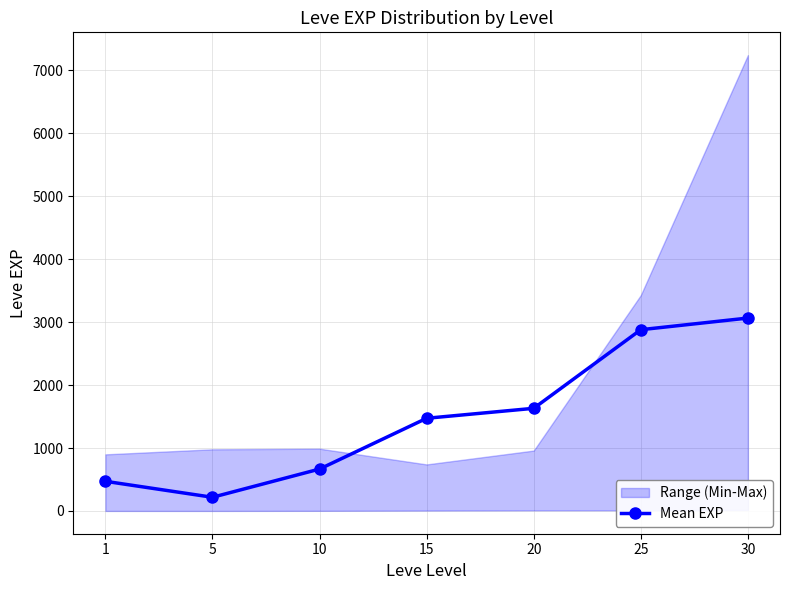

What is the smallest value displayed?

218.0